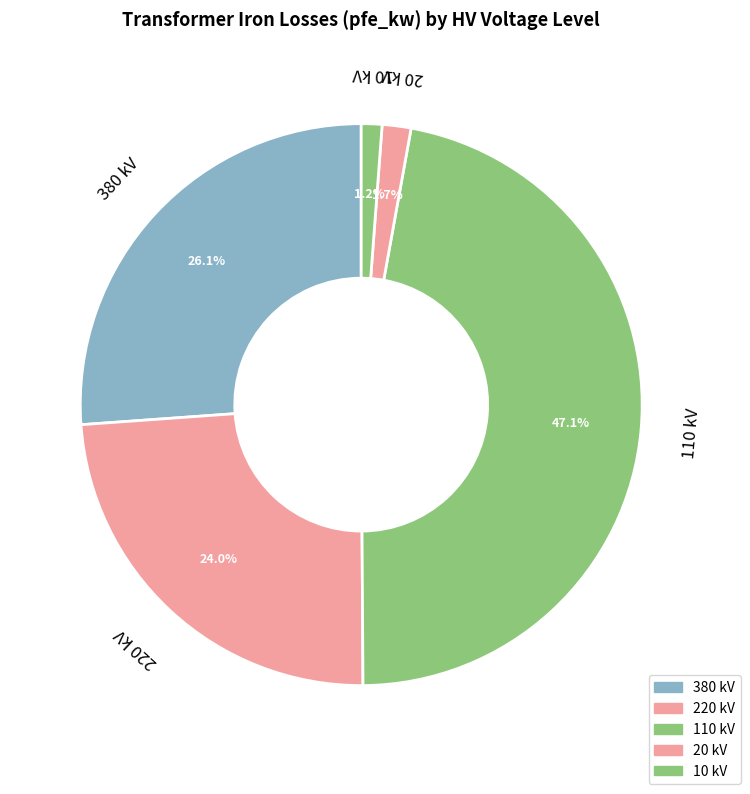

How many segments does this pie chart have?

5